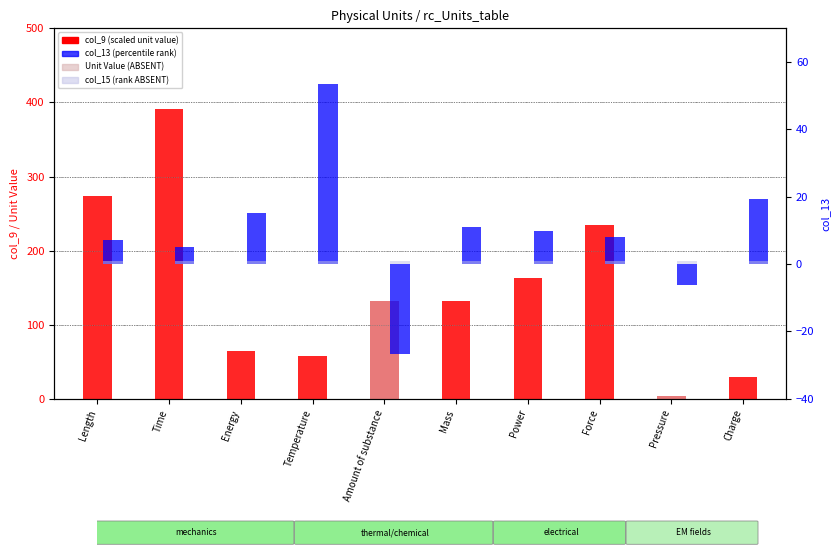

What is the minimum value for col_13 (percentile rank)?

-26.8